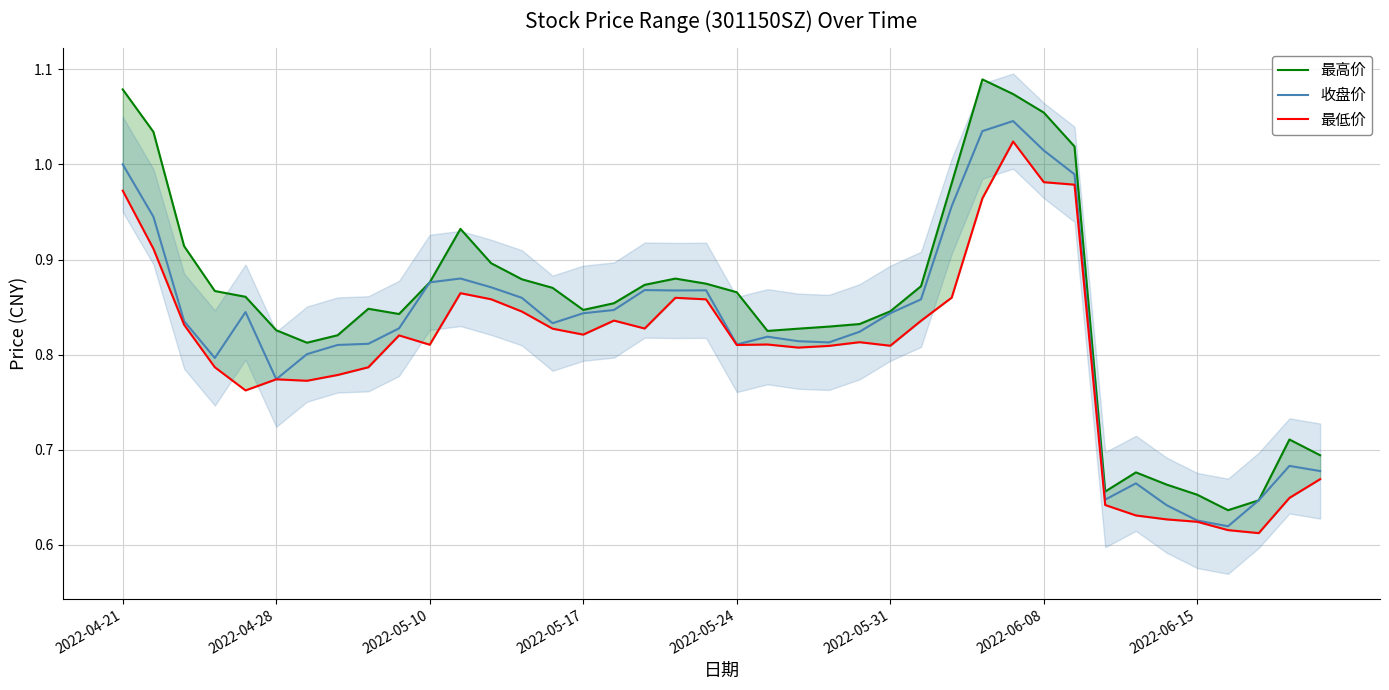

What is the difference between the maximum and second lowest values in the 最高价 series?

0.4